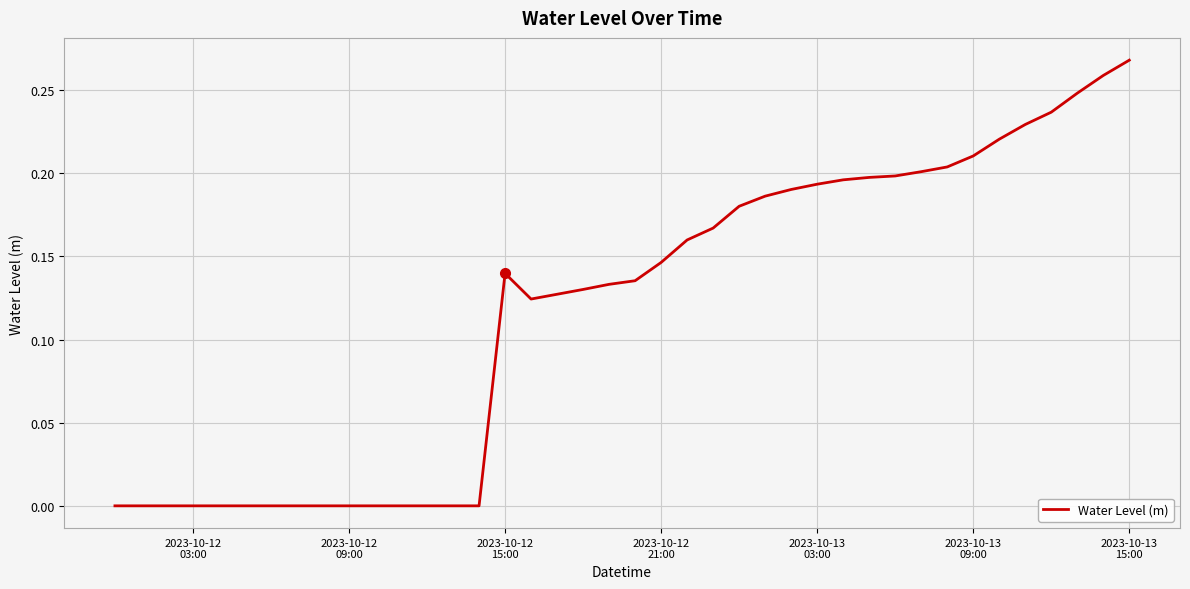

What is the sum of all values?

4.7